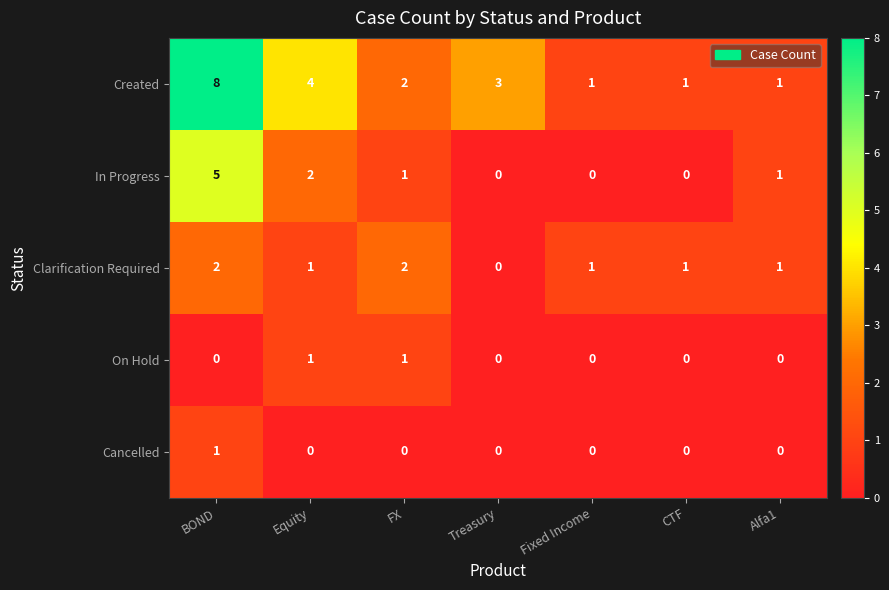

How many data points does each series have?

7